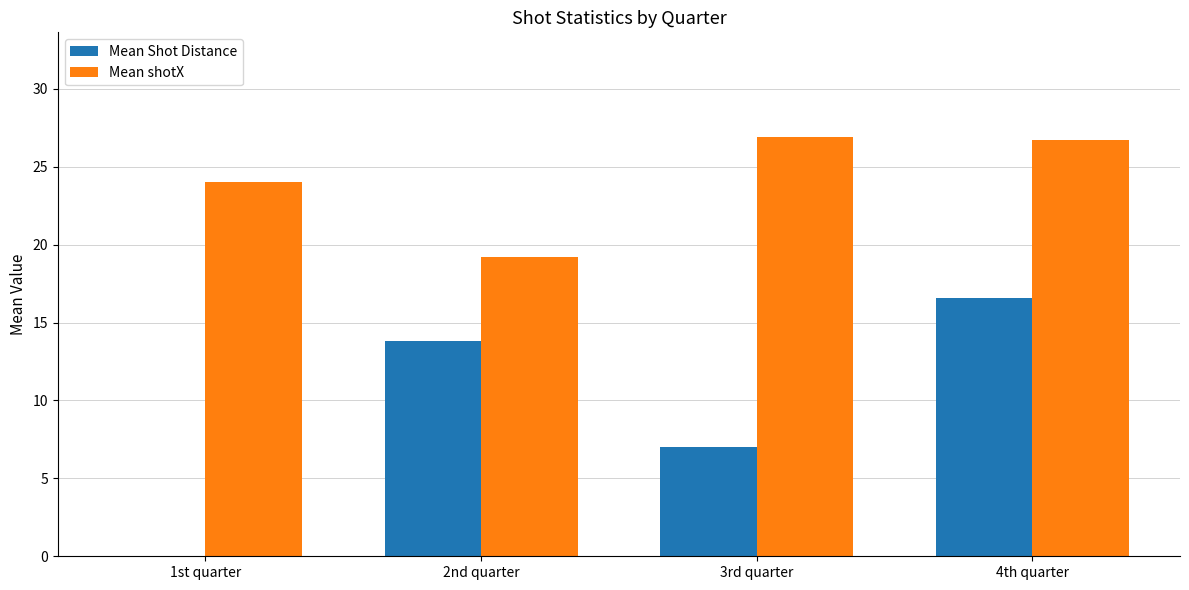

Which series changed the most between 1st quarter and 4th quarter?

Mean Shot Distance